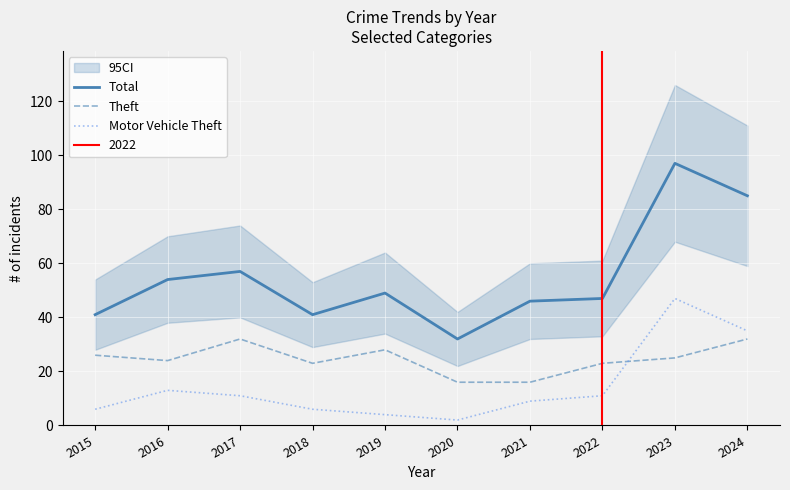

What is the value of the Total point at the 3rd from the left?

57